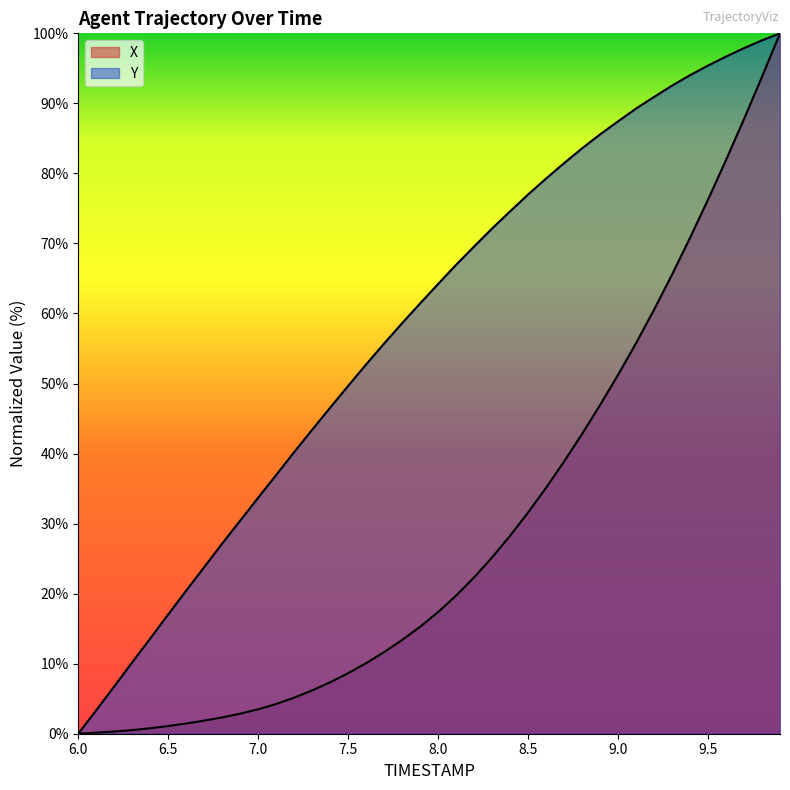

List the series in order of their overall mean, highest first.

Y, X